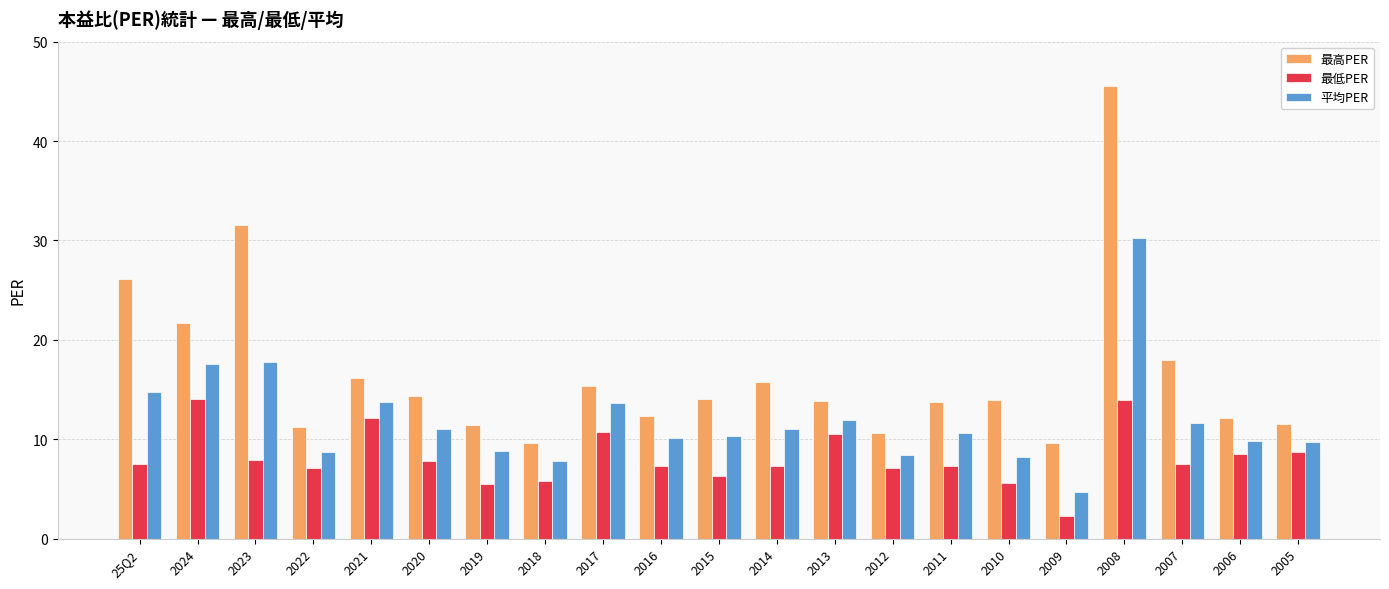

What is the maximum value for 最高PER?

45.5